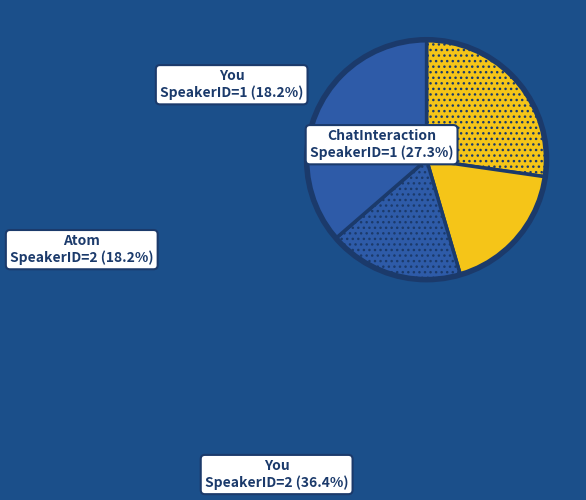

Rank the categories by value from highest to lowest.

Speaker: You (SpeakerID=2), Speaker: ChatInteraction (SpeakerID=1), Speaker: You (SpeakerID=1), Speaker: Atom (SpeakerID=2)